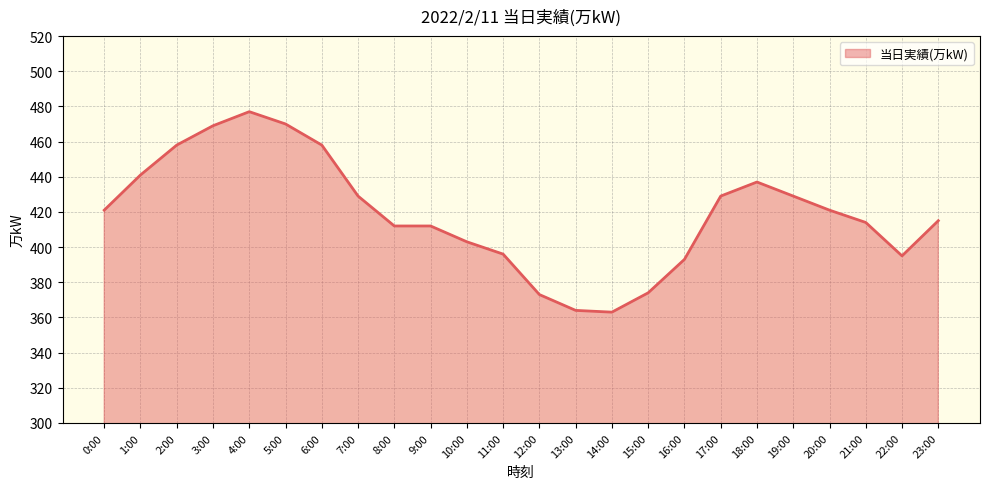

Which has a higher value, 12:00 or 17:00?

17:00